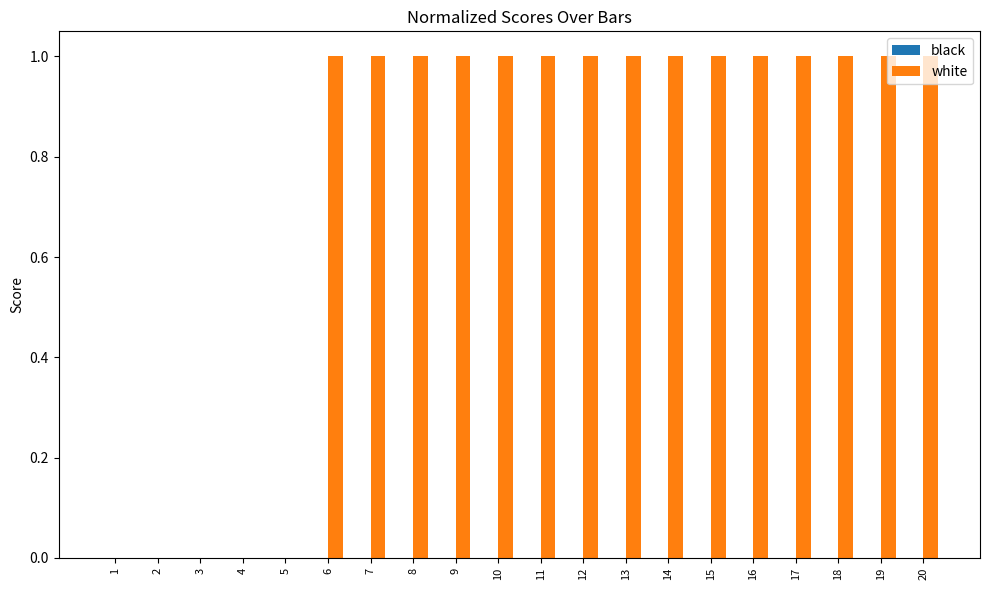

Approximately how many times larger is the value at 12 compared to 18?

1.0